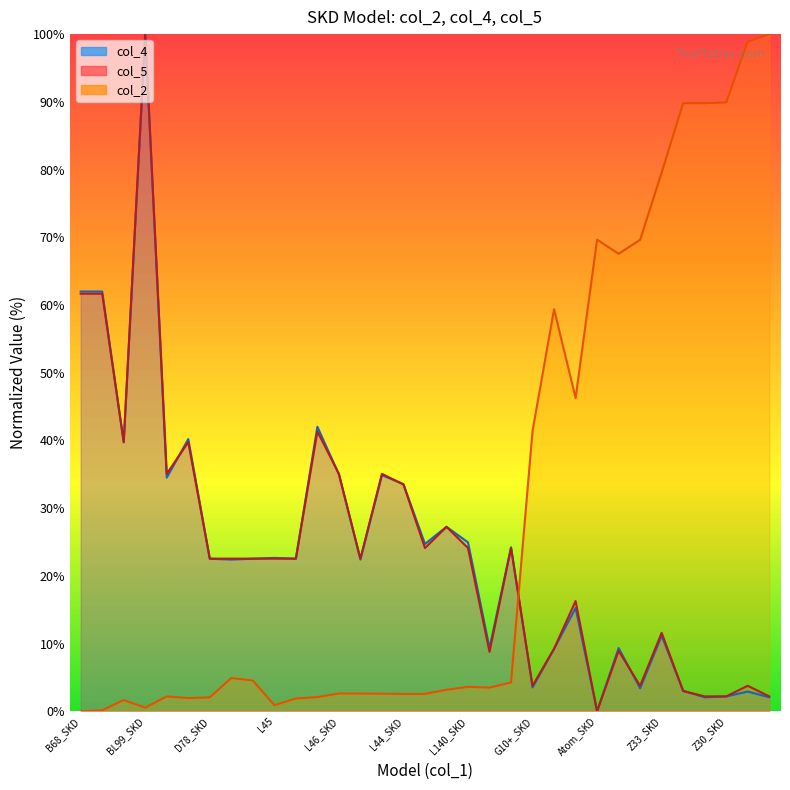

True or false: col_2 and col_5 cross at least once.

True